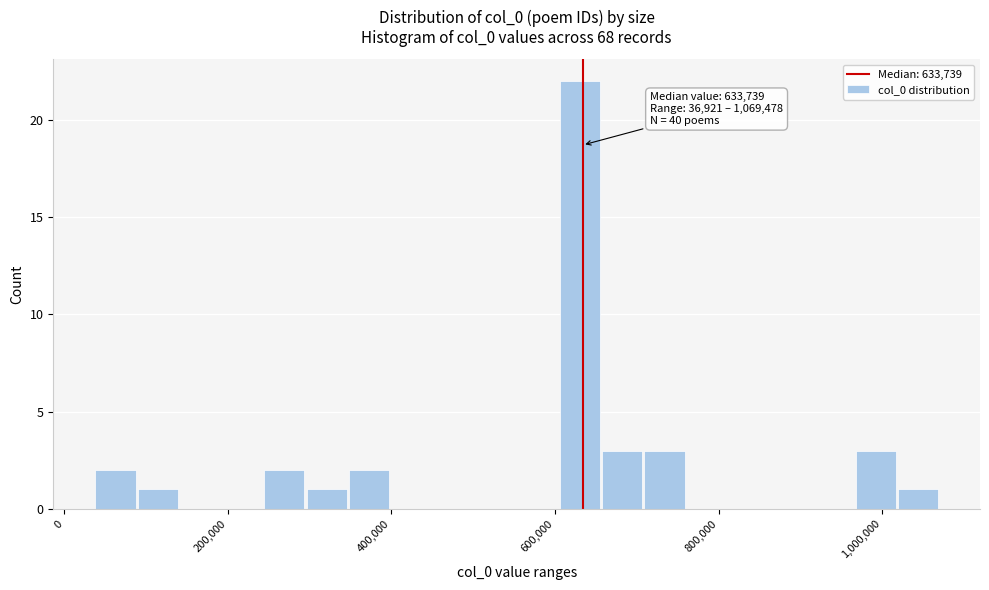

Read against the x-axis, roughly where is the centre of the tallest bar?

640000